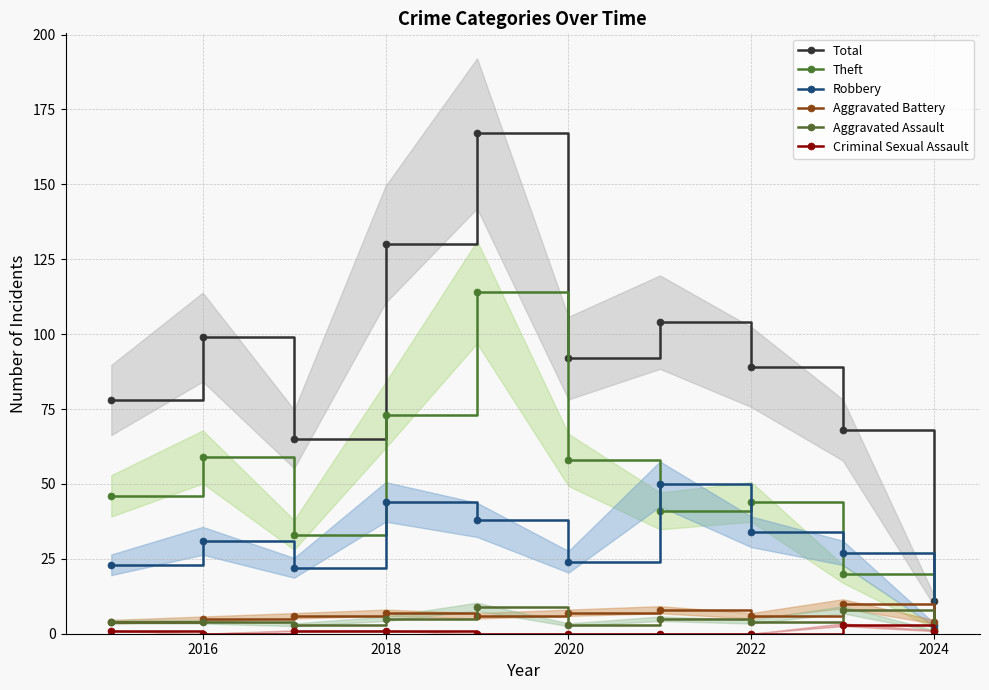

What position from the right is 2022?

3